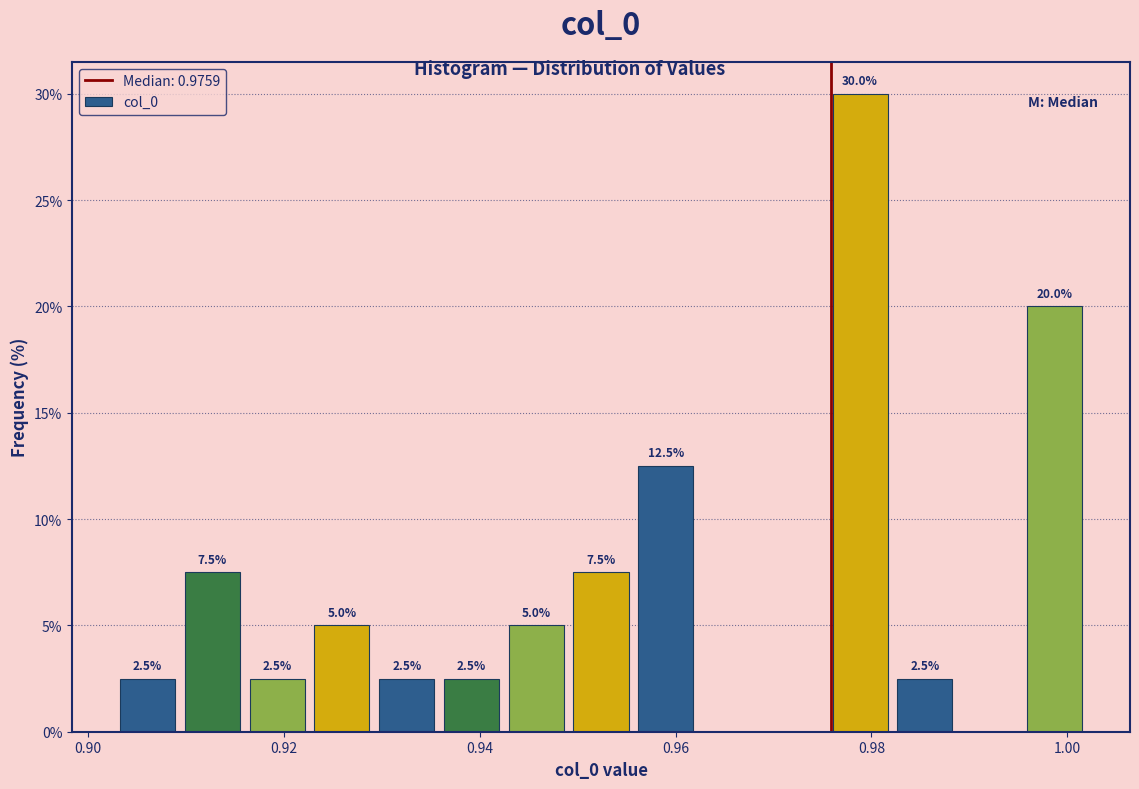

Read against the x-axis, roughly where is the centre of the tallest bar?

0.978